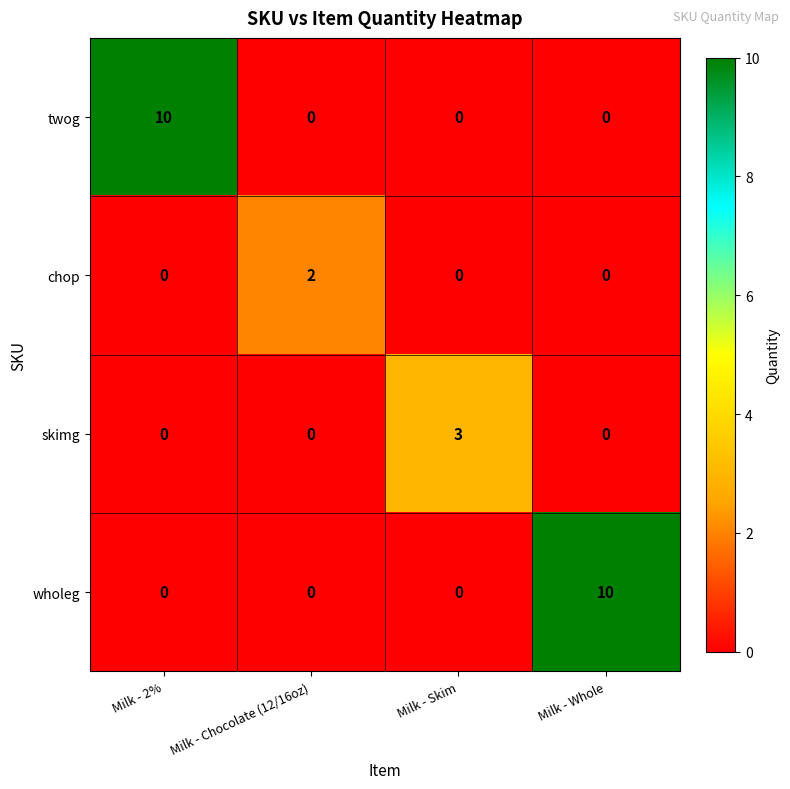

At which label does wholeg reach its peak?

Milk - Whole